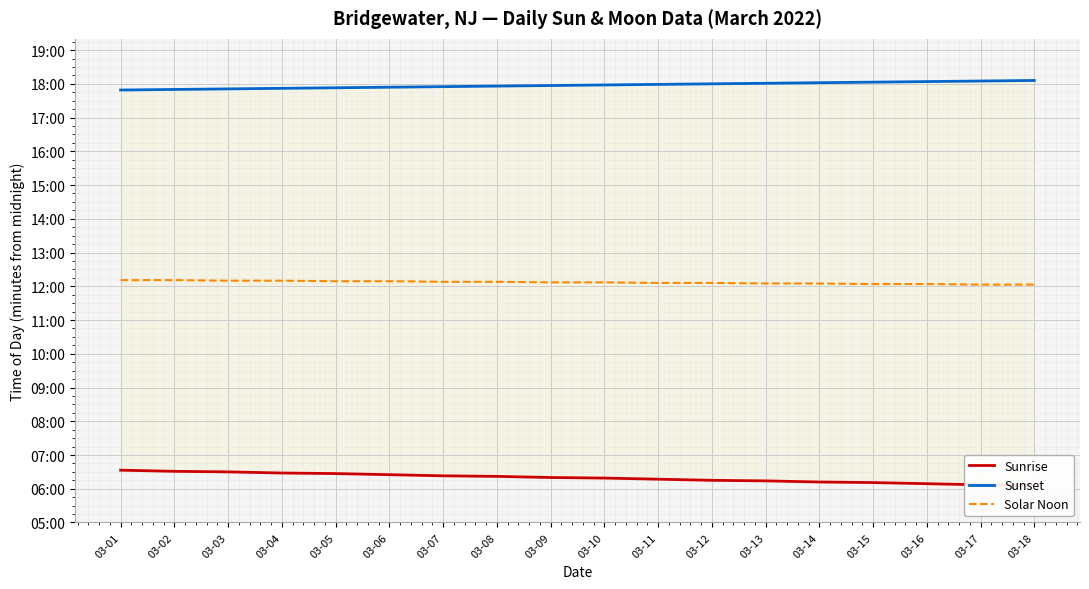

List the labels in order of Sunrise value, largest first.

03-01, 03-02, 03-03, 03-04, 03-05, 03-06, 03-07, 03-08, 03-09, 03-10, 03-11, 03-12, 03-13, 03-14, 03-15, 03-16, 03-17, 03-18